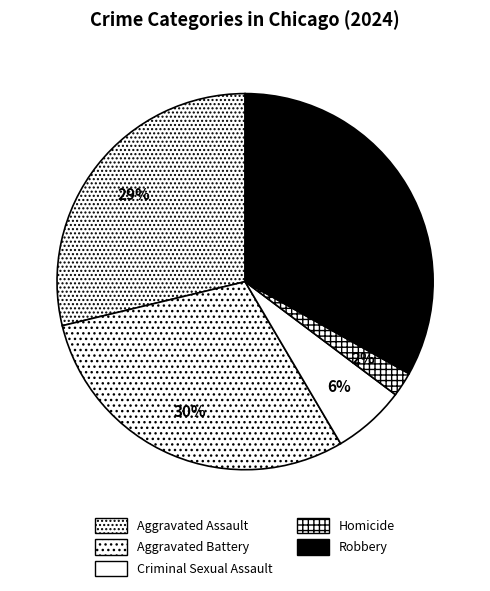

To the nearest percent, what portion does Aggravated Battery represent?

30%